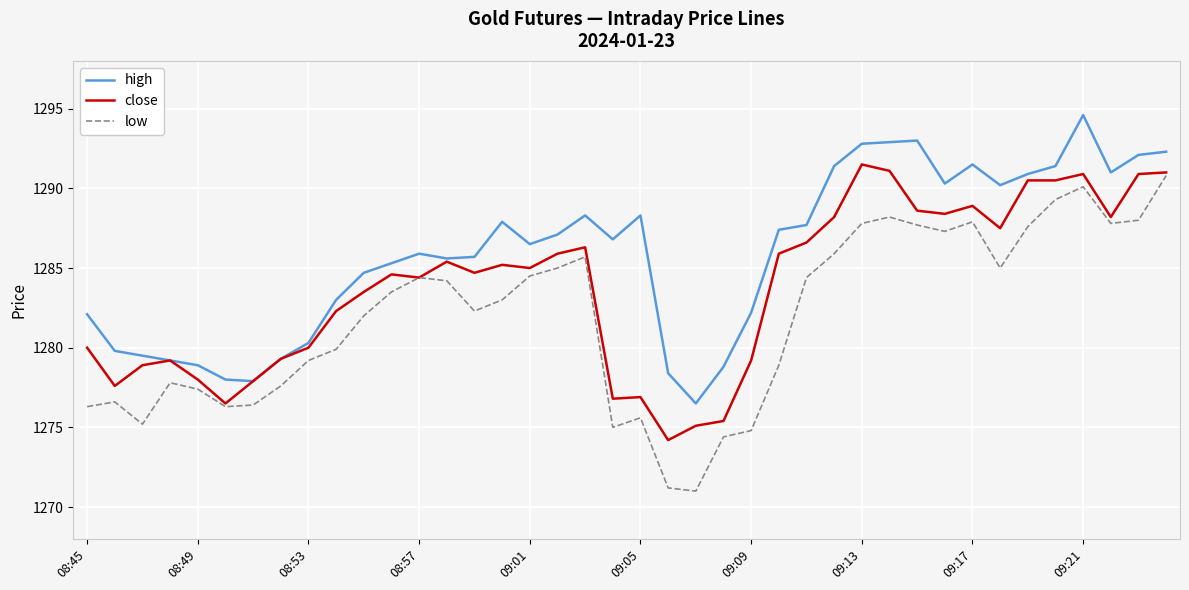

True or false: low and high cross at least once.

False